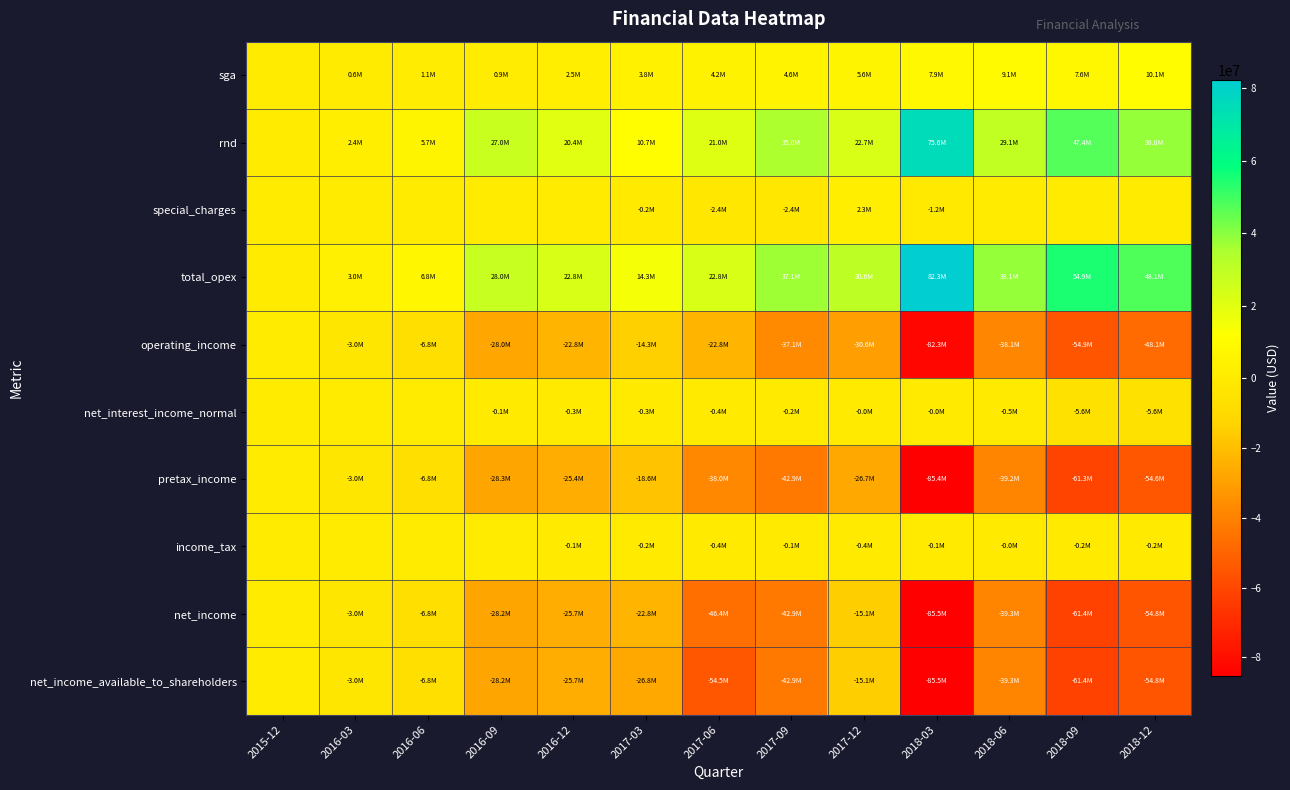

Which series changed the most between 2017-12 and 2018-09?

net_income